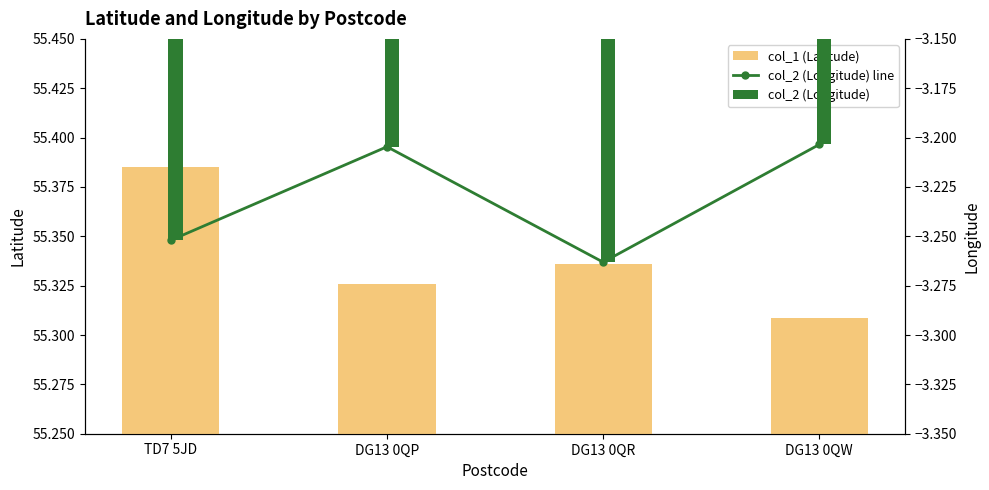

Is it true that col_2 (Longitude) line equals -3.2 at DG13 0QP?

True